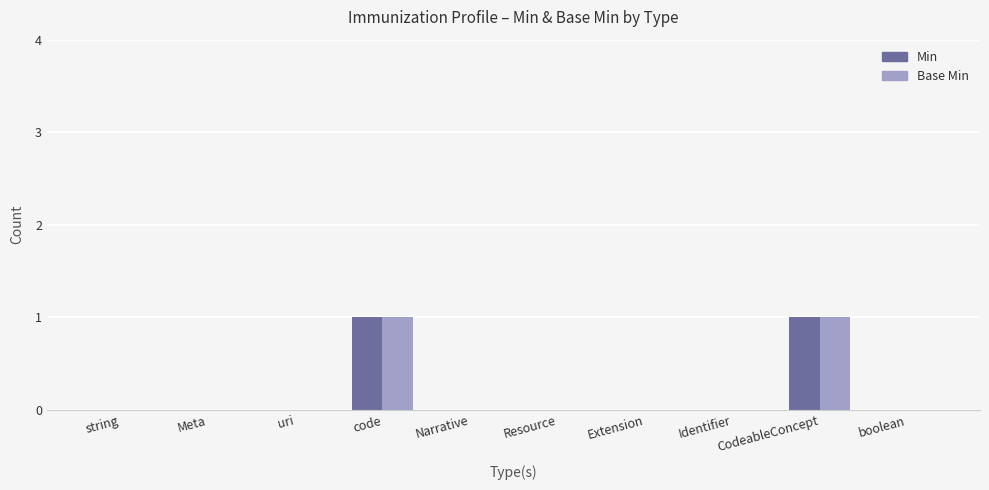

Is the value of Base Min at CodeableConcept greater than the value of Min at string?

Yes